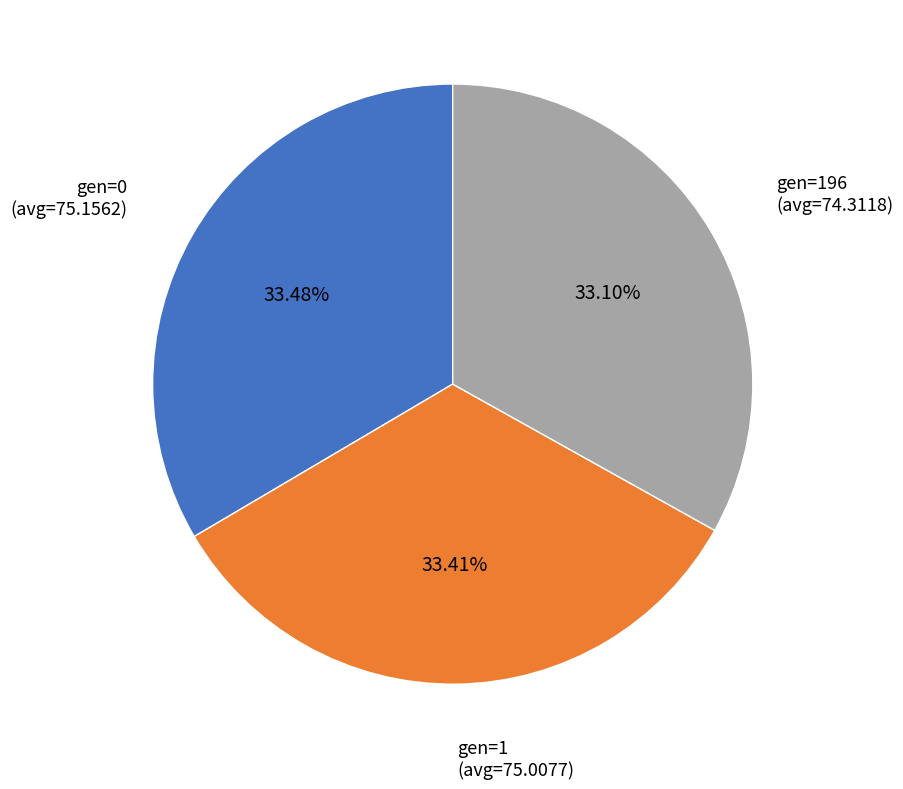

How many segments does this pie chart have?

3